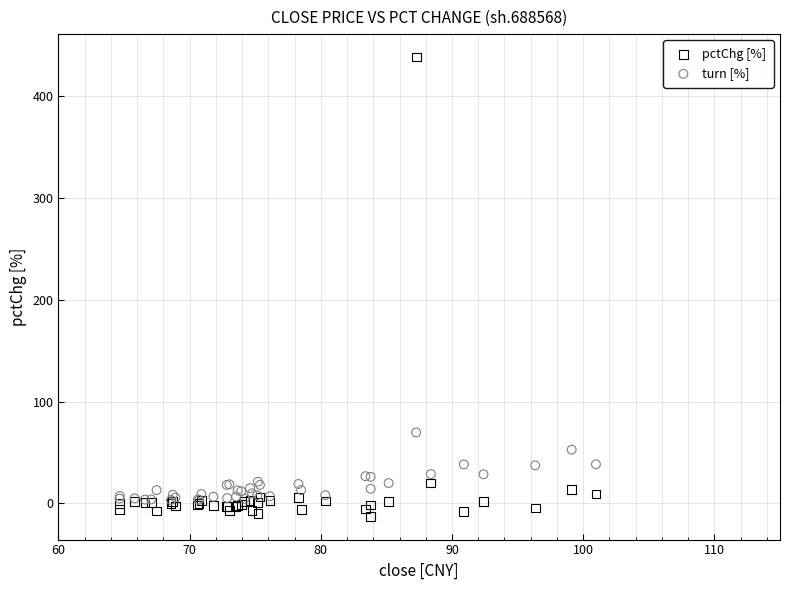

In the pctChg [%] series, what Y value is closest to 212?

20.0